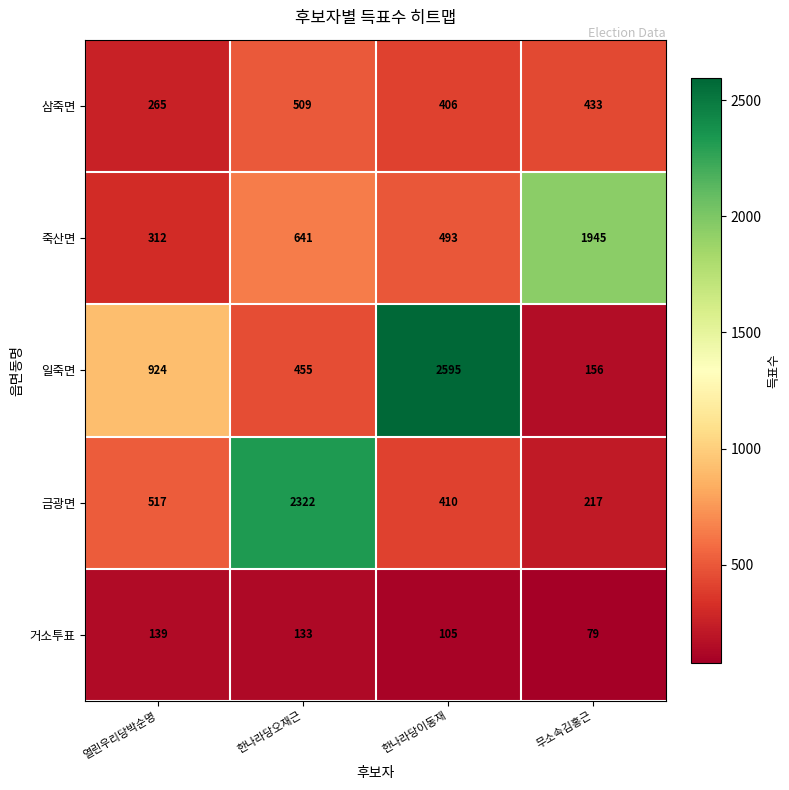

Reading left to right, list all the values displayed in this chart.

삼죽면: 열린우리당박순명=265	한나라당오재근=509	한나라당이동재=406	무소속김홍근=433
죽산면: 열린우리당박순명=312	한나라당오재근=641	한나라당이동재=493	무소속김홍근=1945
일죽면: 열린우리당박순명=924	한나라당오재근=455	한나라당이동재=2595	무소속김홍근=156
금광면: 열린우리당박순명=517	한나라당오재근=2322	한나라당이동재=410	무소속김홍근=217
거소투표: 열린우리당박순명=139	한나라당오재근=133	한나라당이동재=105	무소속김홍근=79